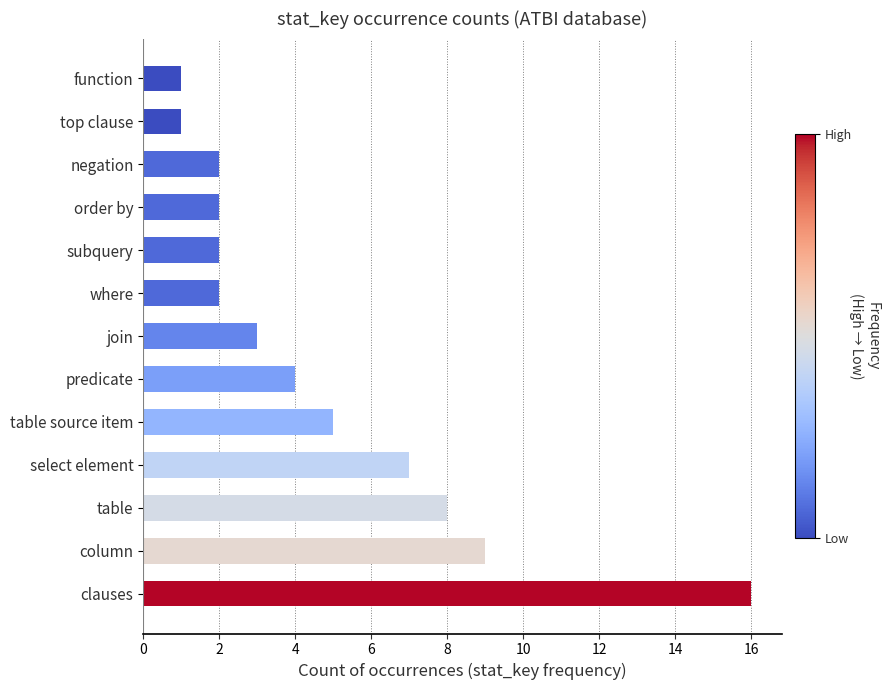

What is the maximum value shown in the chart?

16